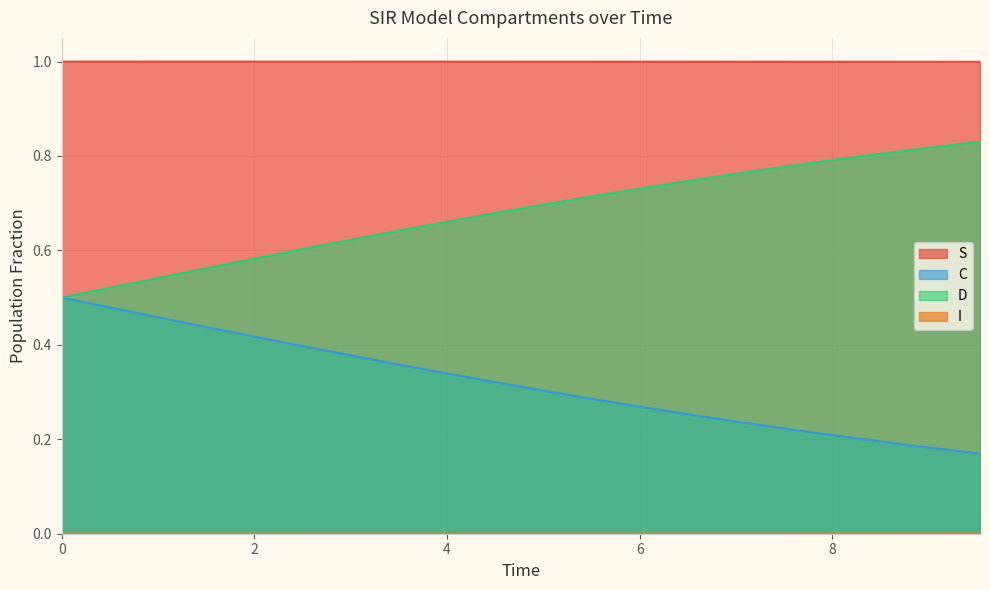

True or false: D and C cross at least once.

False